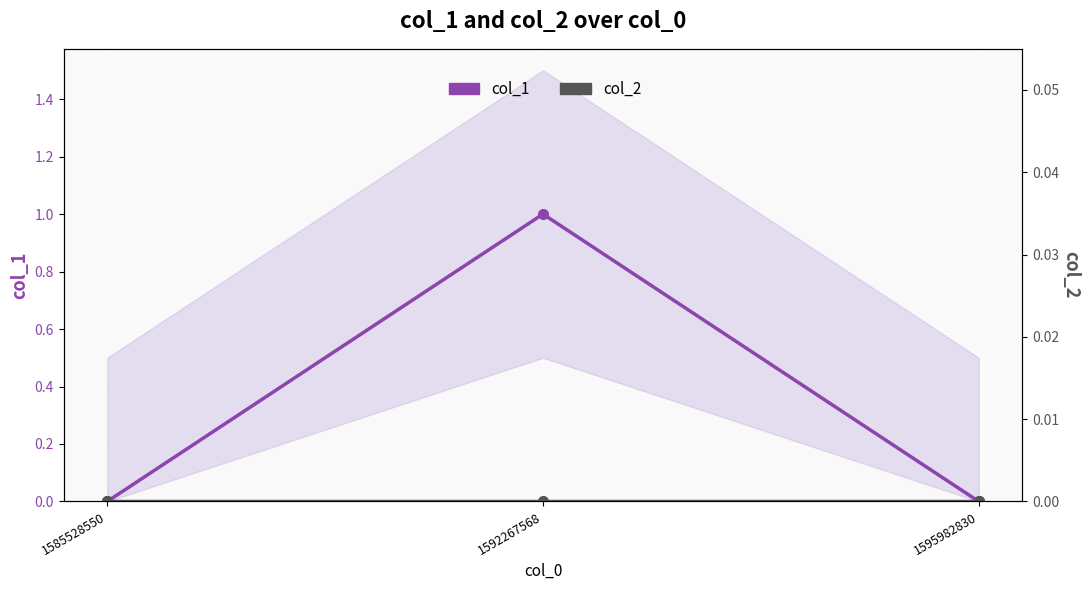

What is the value of the col_1 point at the 2nd from the left?

1